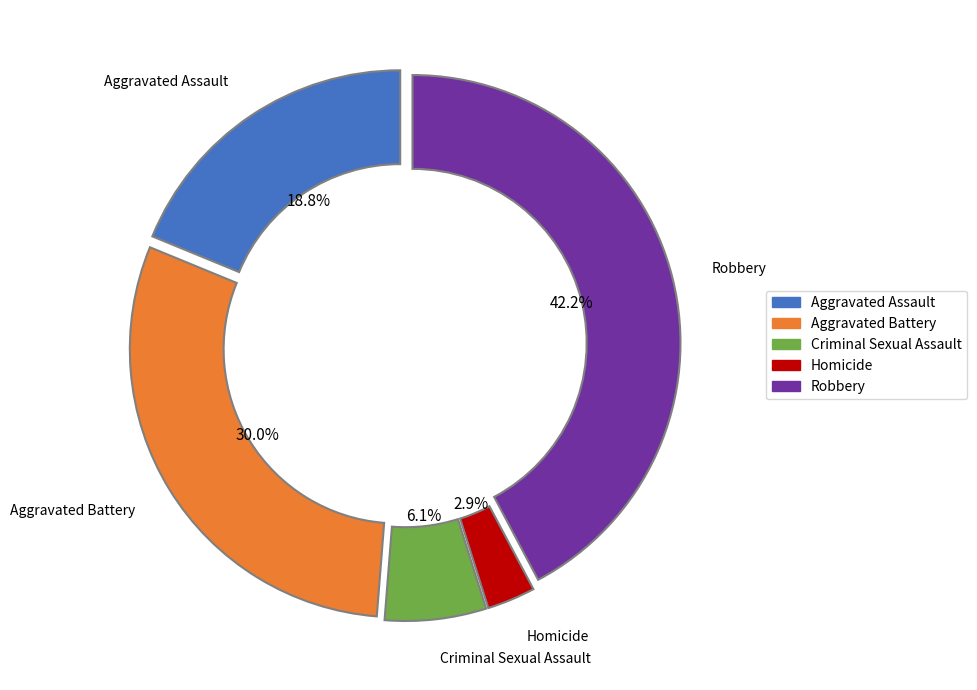

Which has a higher value, Aggravated Battery or Homicide?

Aggravated Battery